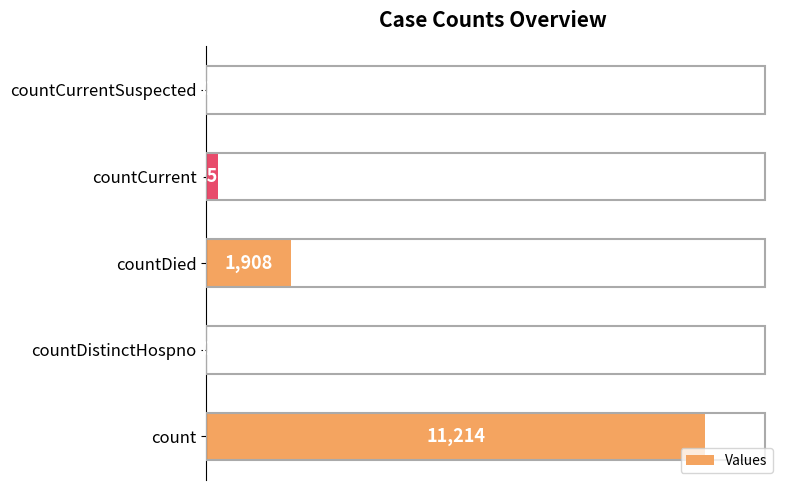

True or false: the data shows 0 at countDistinctHospno.

True